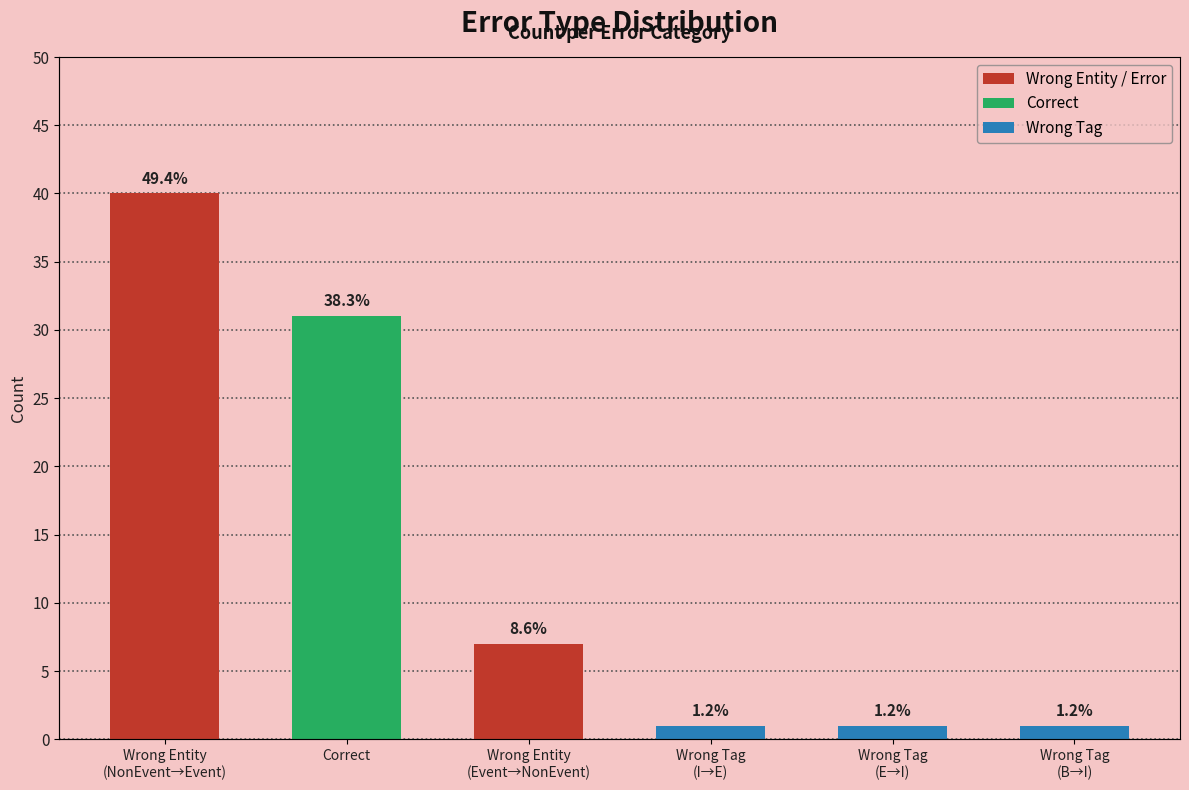

Between Wrong Tag
(I→E) and Wrong Tag
(B→I), which is larger?

Wrong Tag
(I→E)